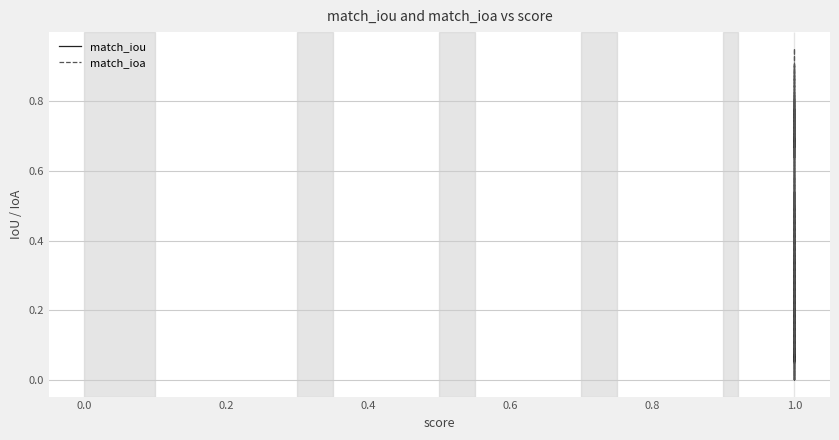

How many positive values does the match_ioa series have?

17